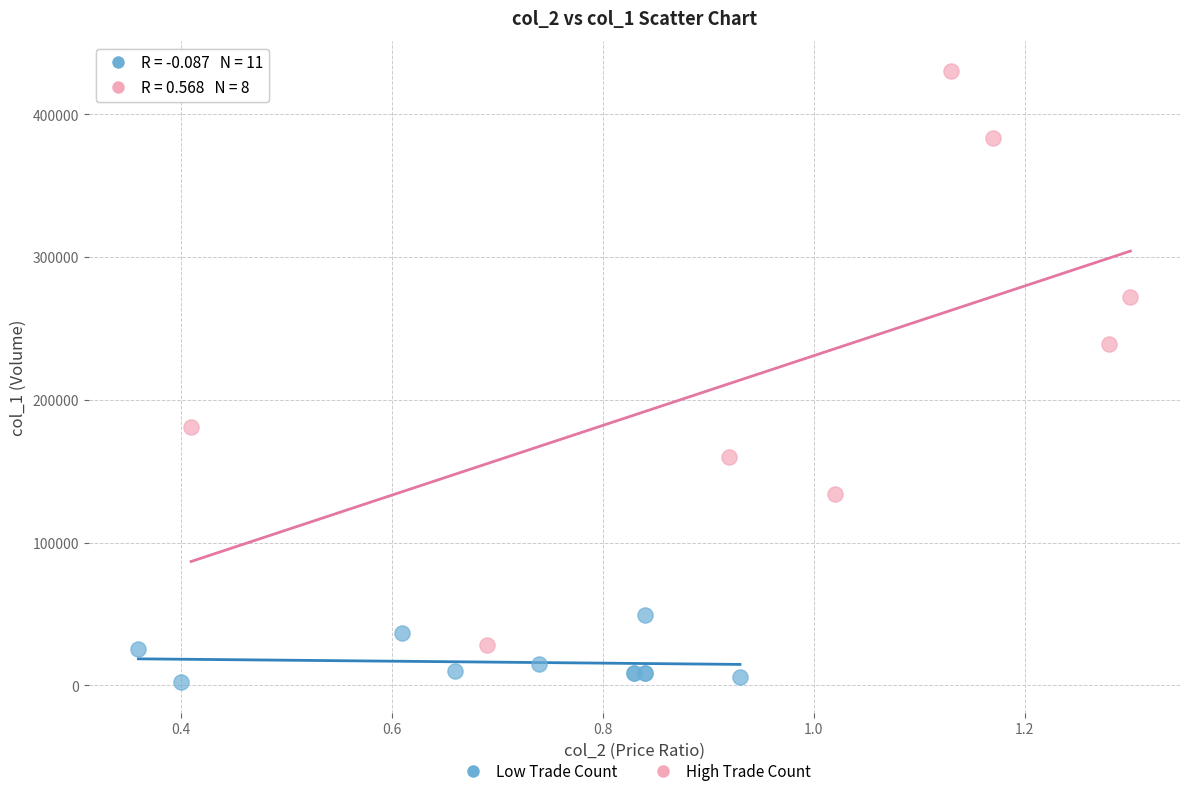

Which series reaches the minimum Y coordinate?

Low Trade Count